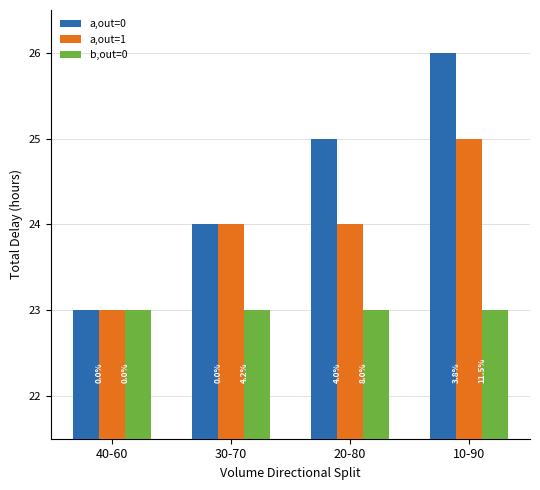

Read the b,out=0 value at 30-70.

23